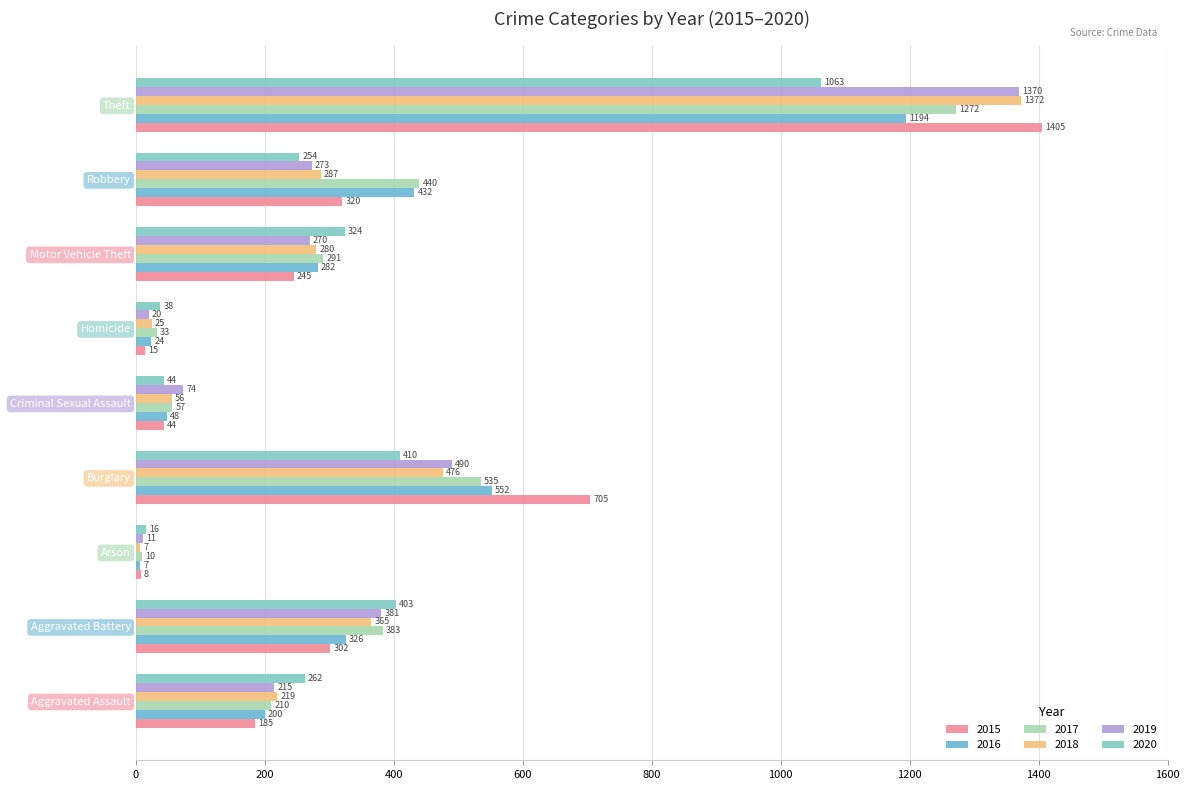

What position from the left is Homicide?

6